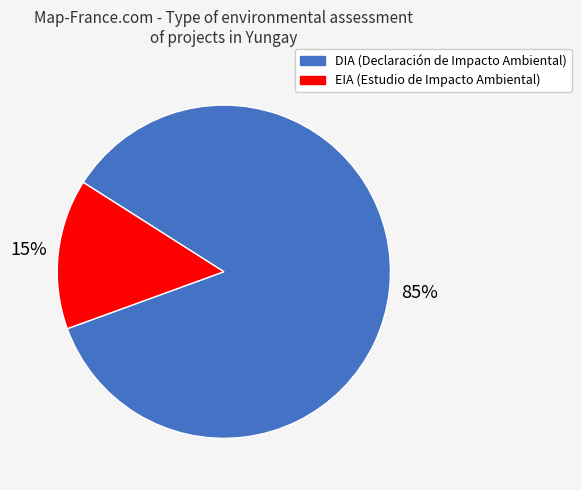

True or false: DIA accounts for 99% of the total.

False